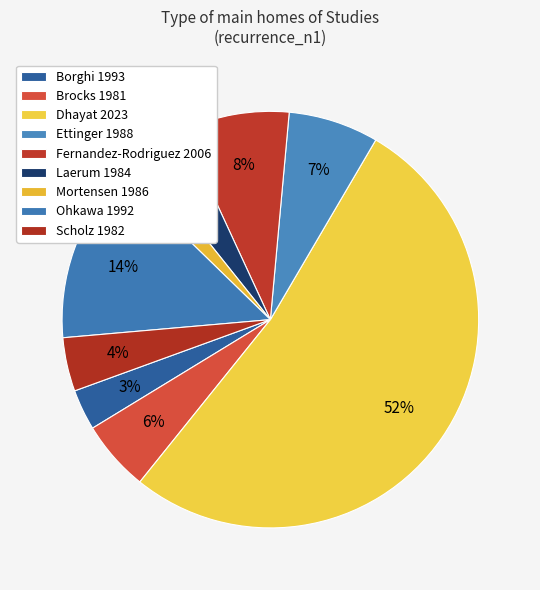

Count the number of slices in the pie.

9